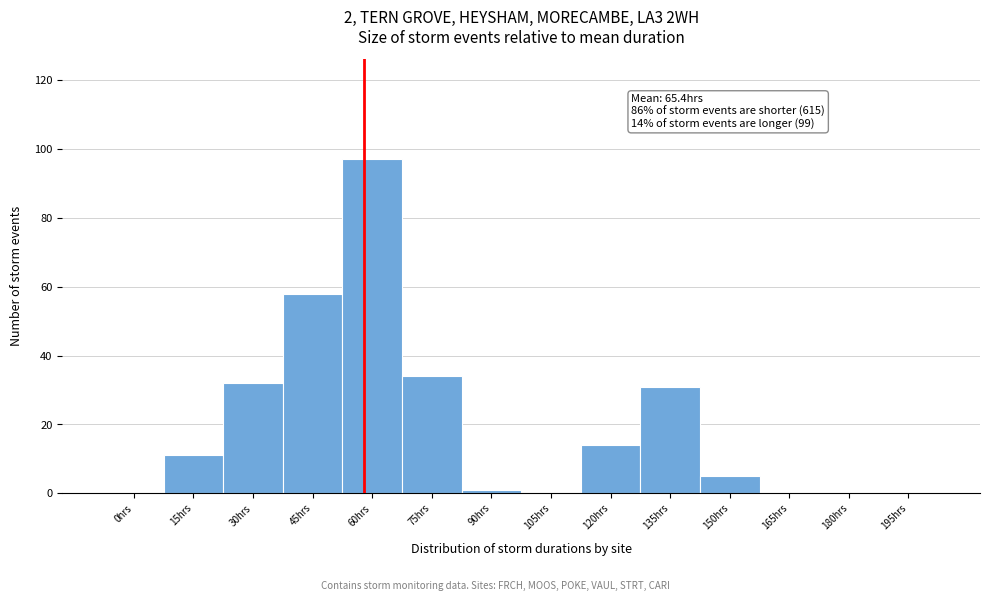

Reading left to right, transcribe all the data shown in this chart.

0hrs=0	15hrs=11	30hrs=32	45hrs=58	60hrs=97	75hrs=34	90hrs=1	105hrs=0	120hrs=14	135hrs=31	150hrs=5	165hrs=0	180hrs=0	195hrs=0